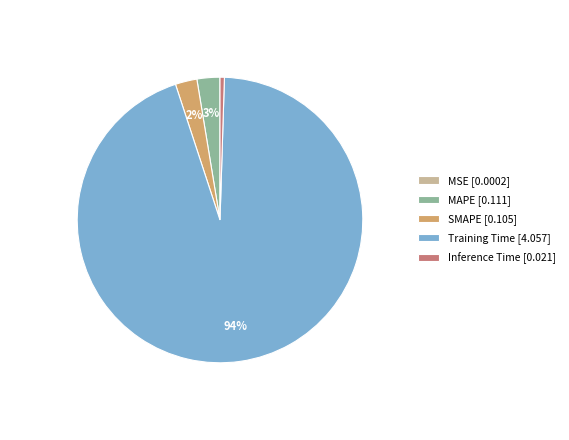

True or false: Training Time [4.057] accounts for 94% of the total.

True